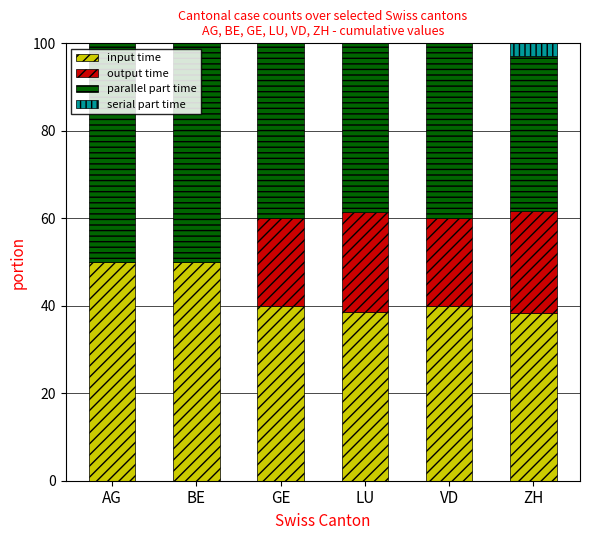

True or false: input time has a value of 56.5 at ZH.

False